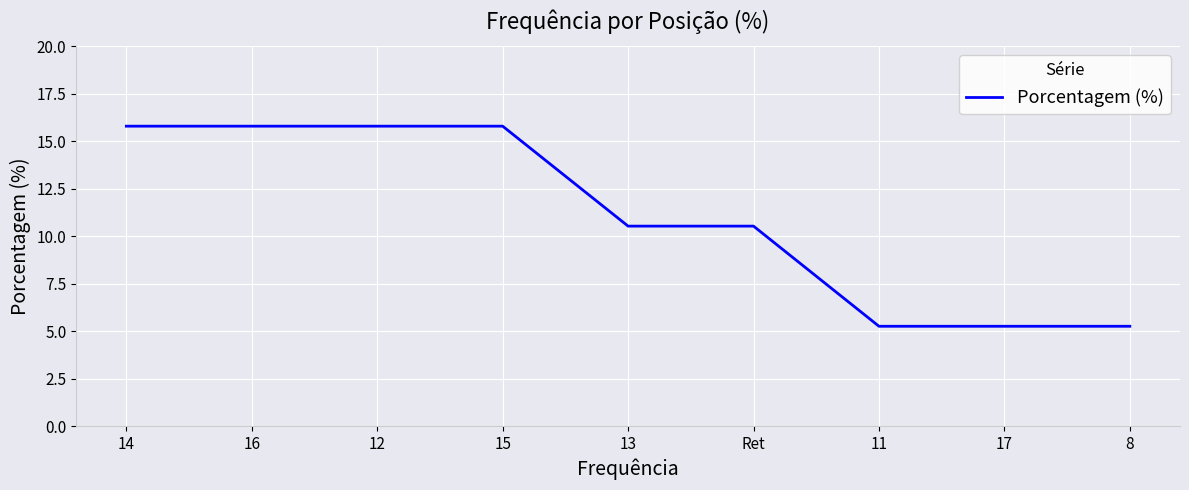

Is it true that the value at 12 is 15.8?

True